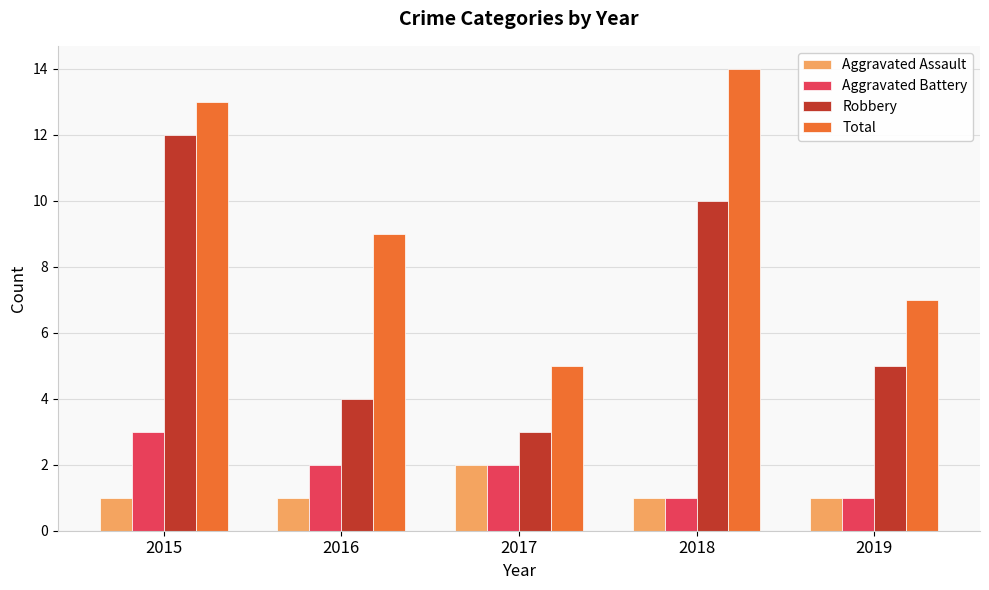

At which category does the chart reach its peak across all series?

2018